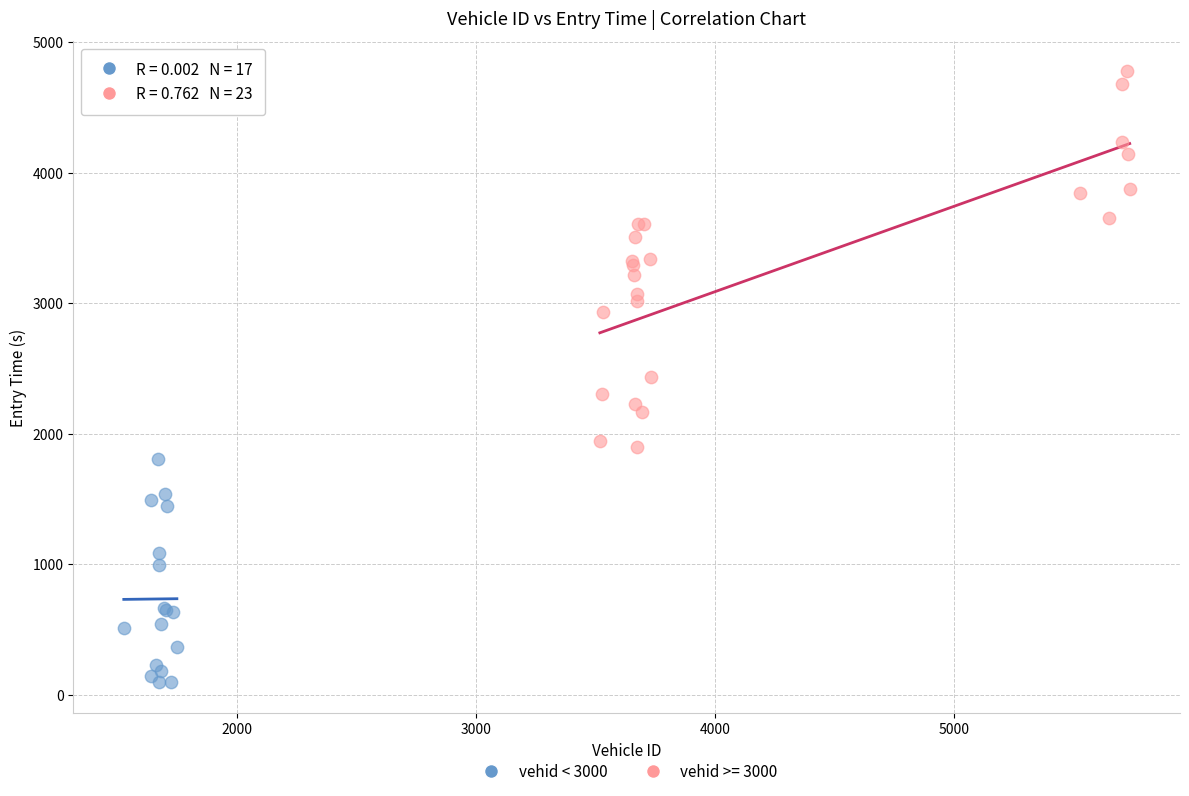

Which series contains the lowest Y value?

vehid < 3000